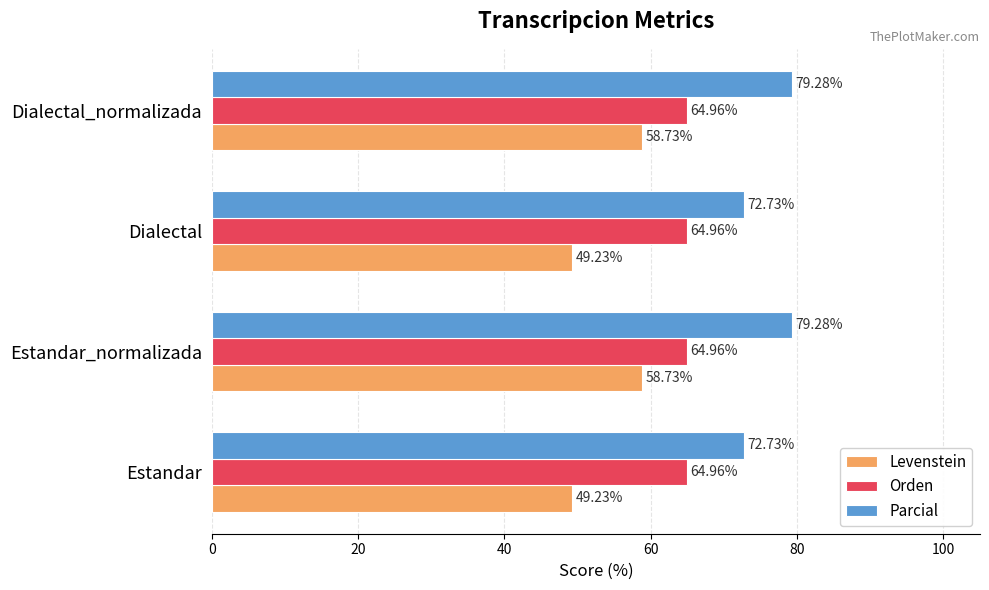

What are all the series names shown in the legend?

Levenstein, Orden, Parcial